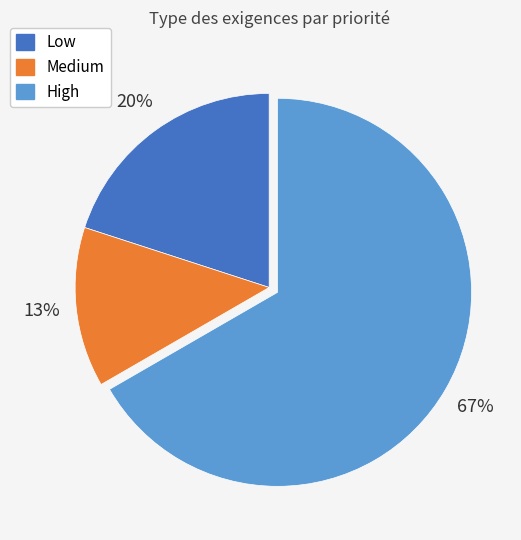

How many segments does this pie chart have?

3